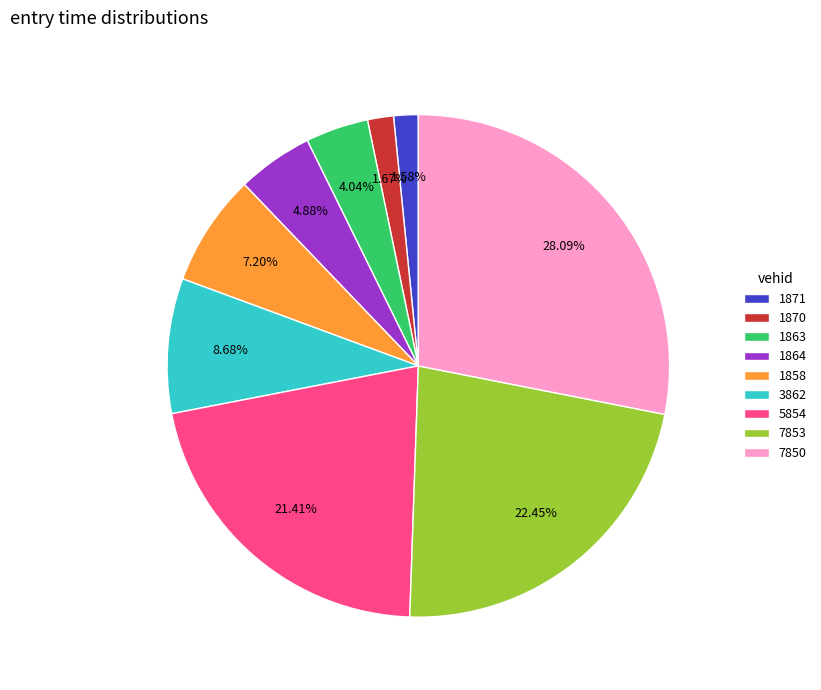

Combined, do 3862 and 1863 account for over 50%?

No